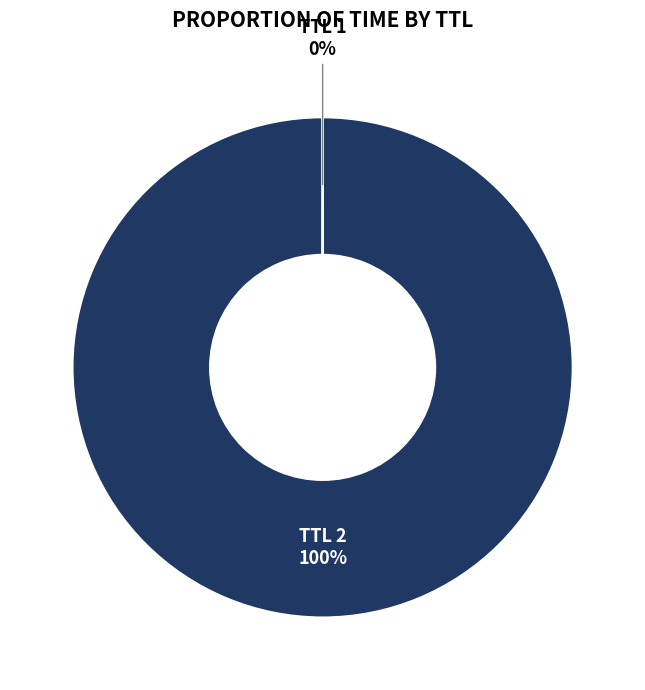

Does any single category account for the majority?

Yes